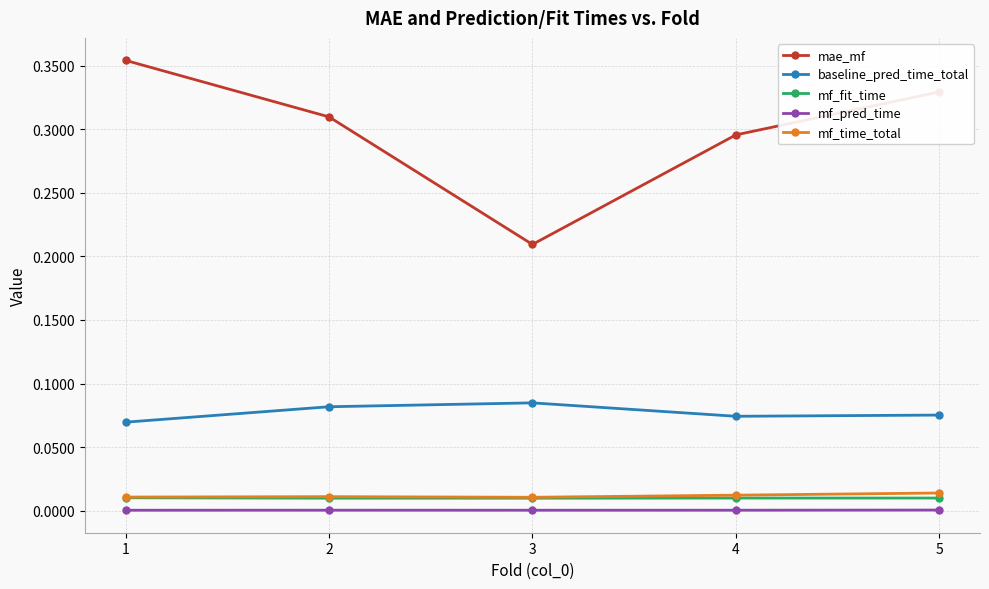

True or false: baseline_pred_time_total and mf_fit_time cross at least once.

False